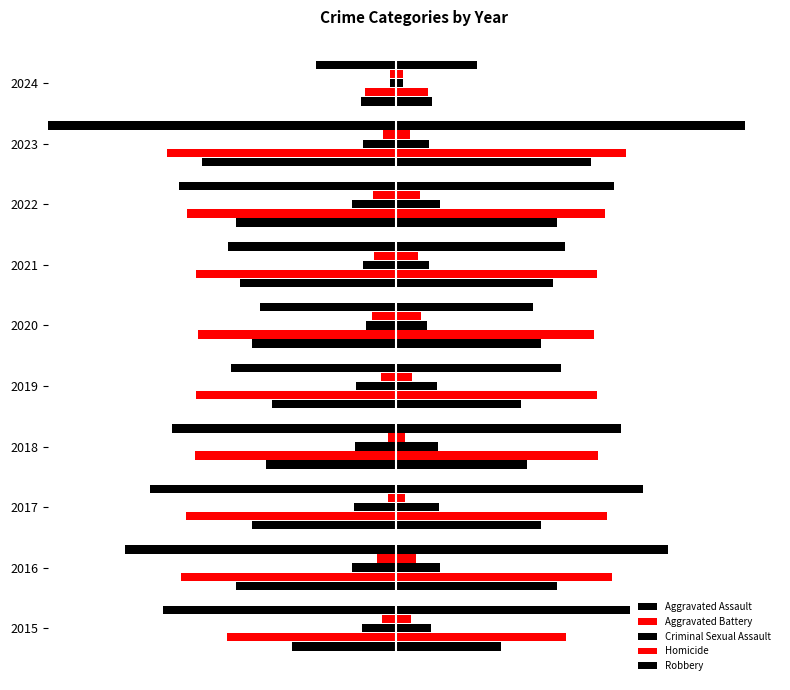

Are the bars grouped side by side (vs. stacked)?

Yes